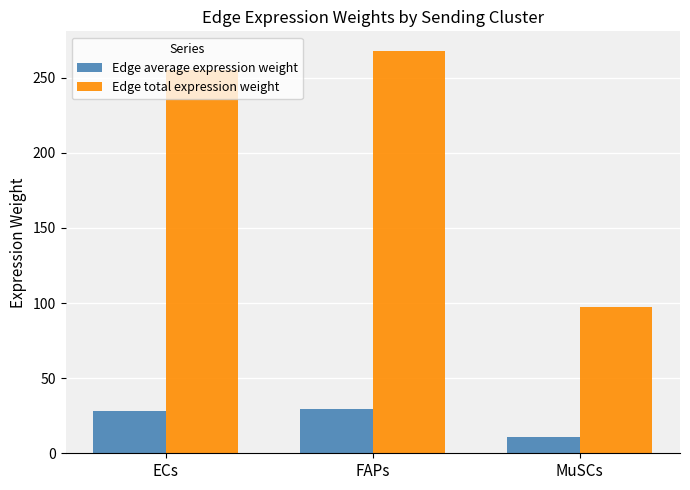

What is the maximum value for Edge average expression weight?

29.7